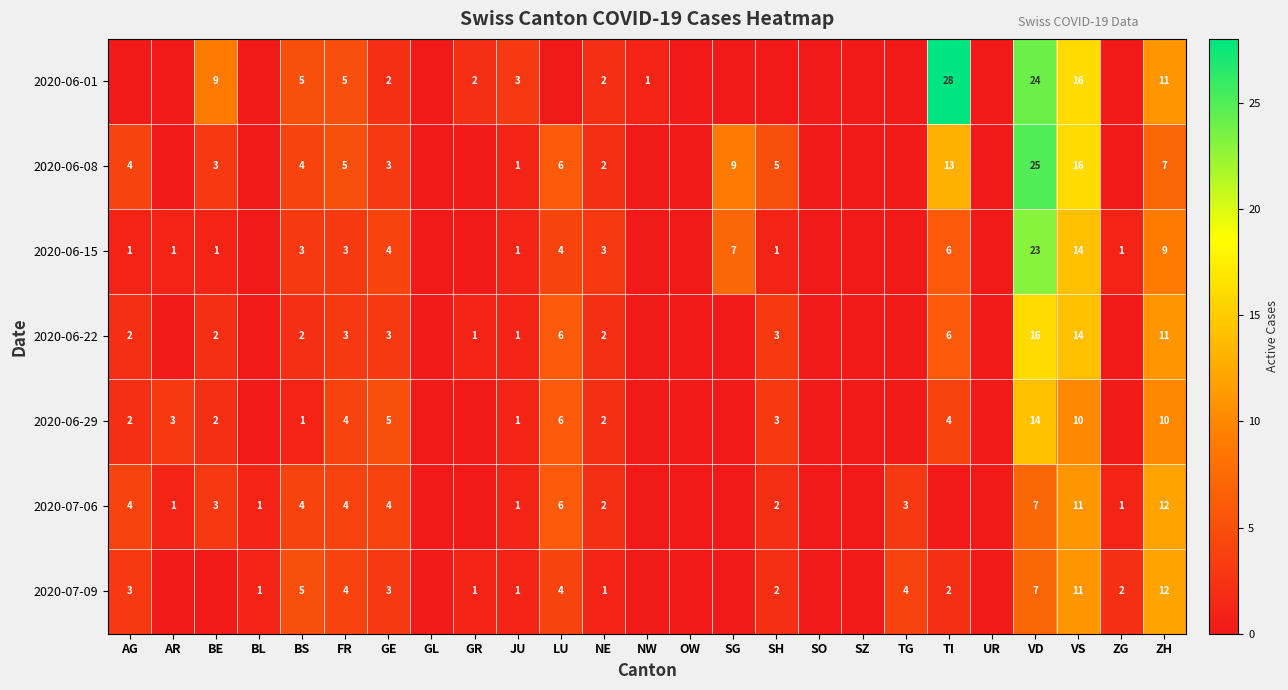

The 2020-07-06 series shows 2 at NE. True or false?

True